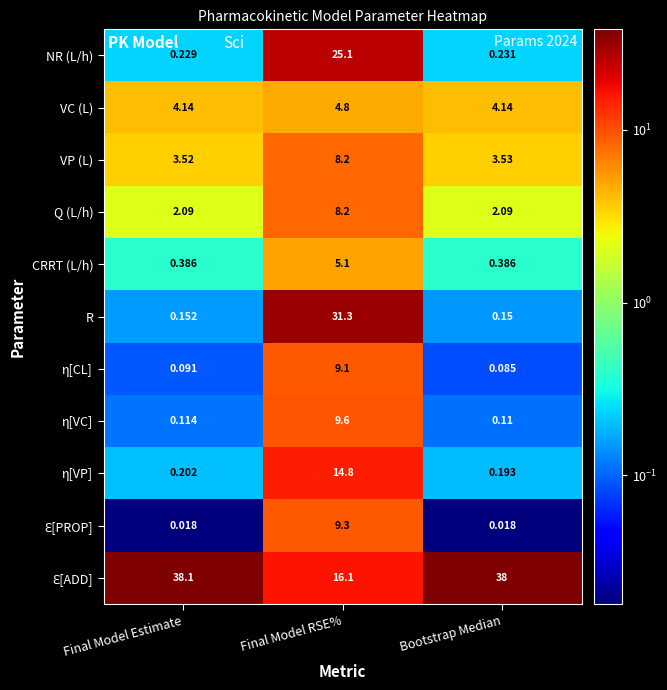

Rank the categories by VP (L) value from highest to lowest.

Final Model RSE%, Bootstrap Median, Final Model Estimate